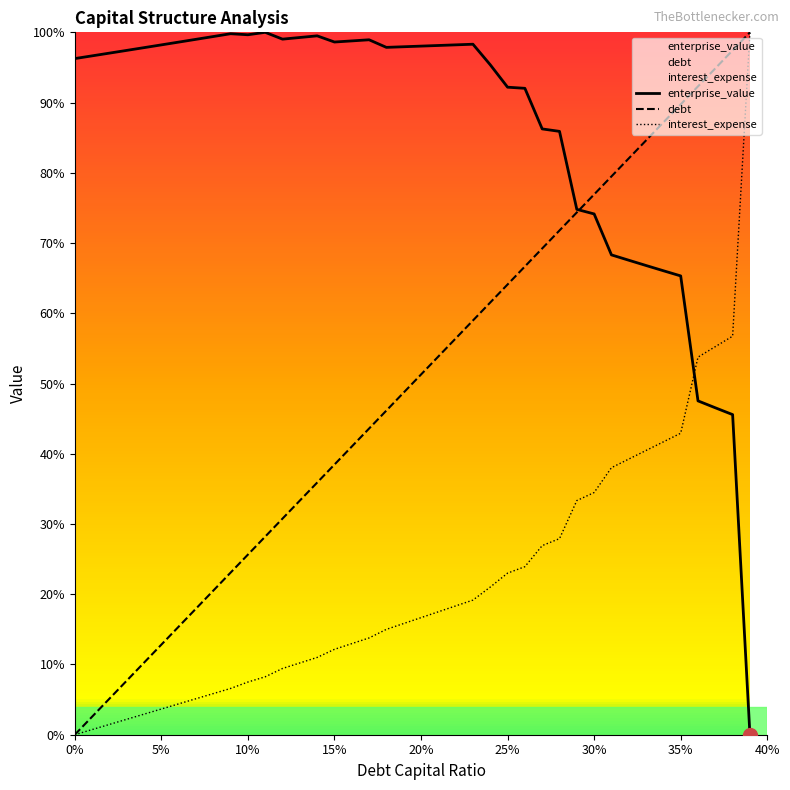

After their last crossing, which series has the higher values: interest_expense or enterprise_value?

interest_expense